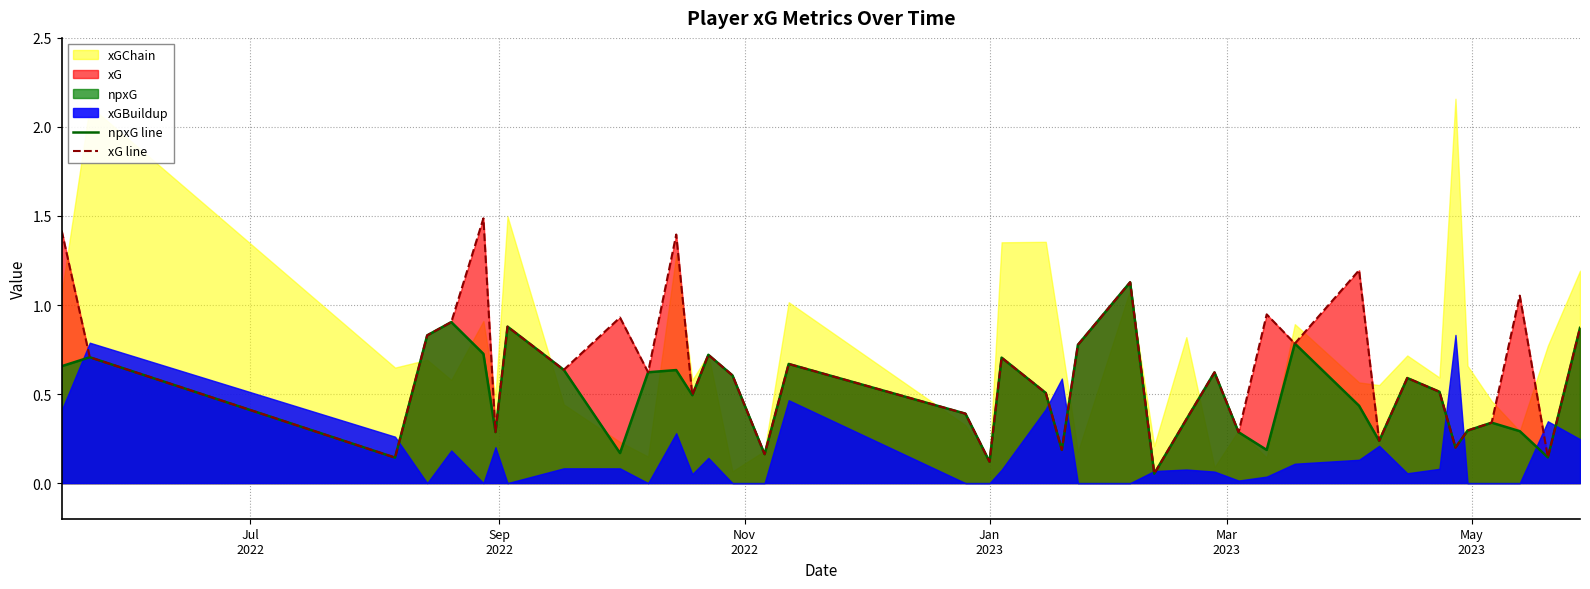

What is the maximum value for xG line?

1.5